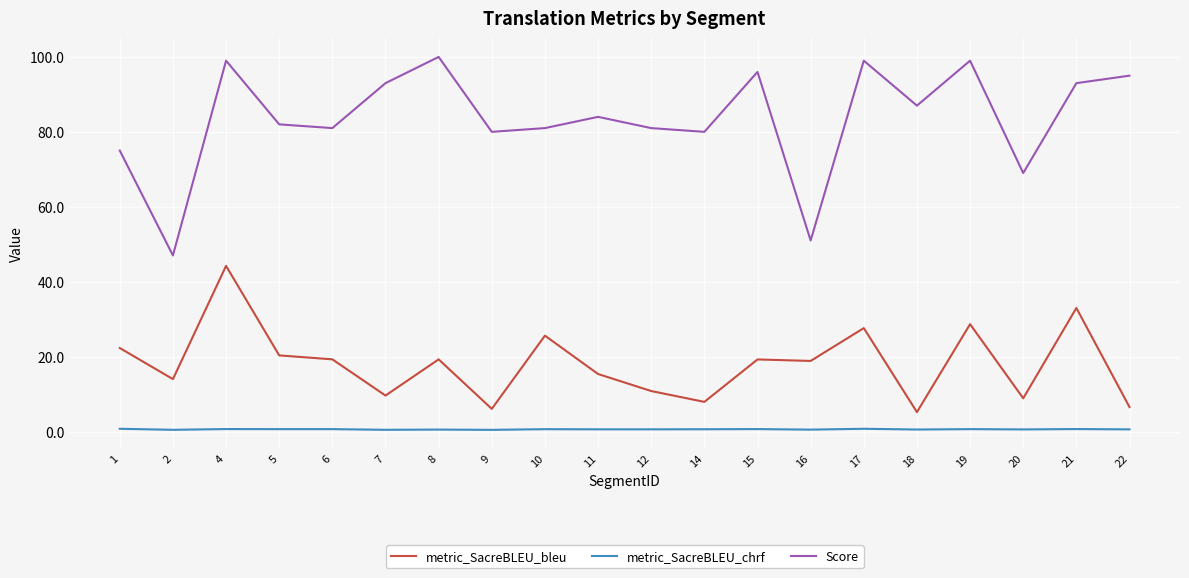

At 4, list the series in order from smallest to largest.

metric_SacreBLEU_chrf, metric_SacreBLEU_bleu, Score